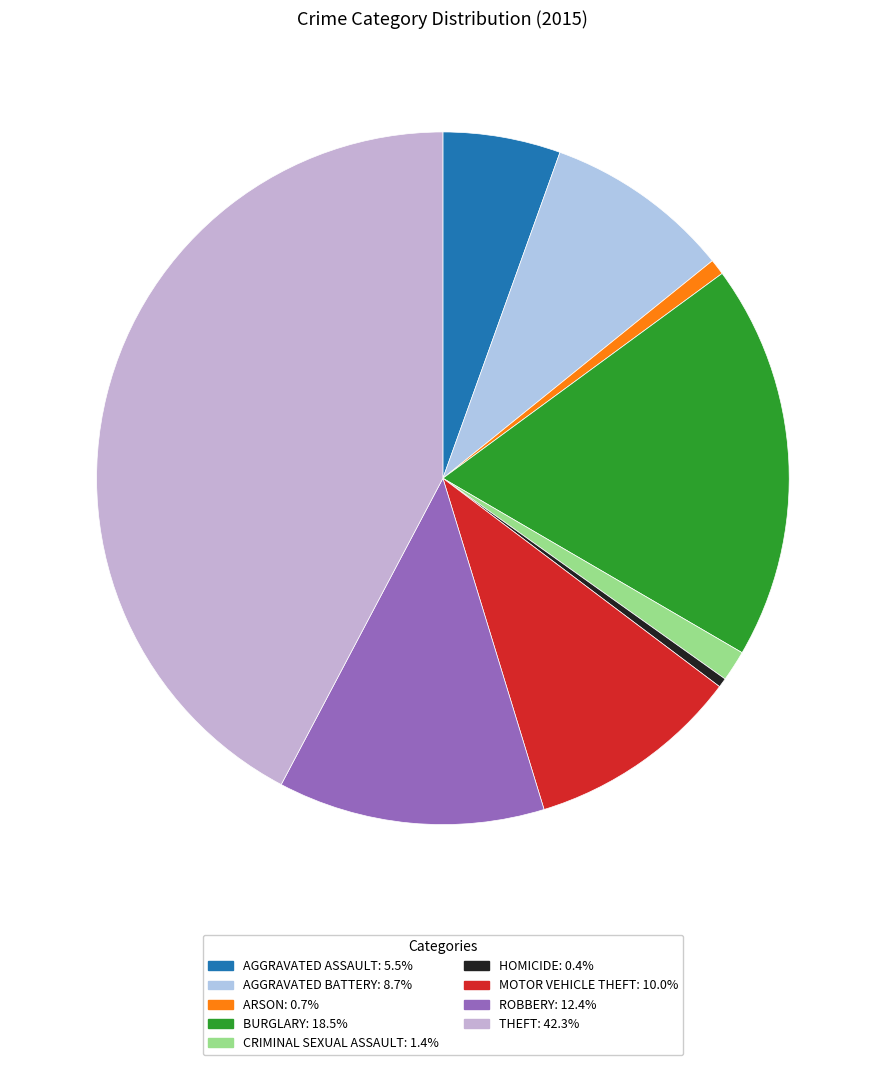

Count the number of slices in the pie.

9